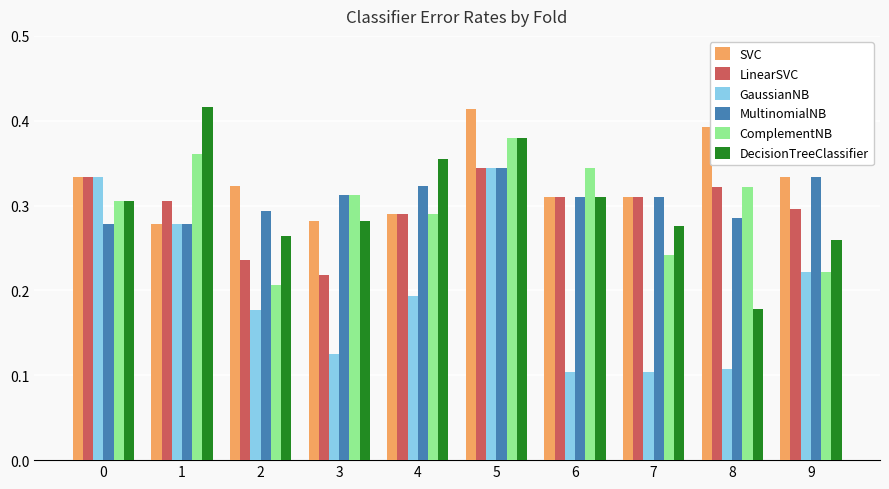

Which category has the highest value in the ComplementNB series?

5